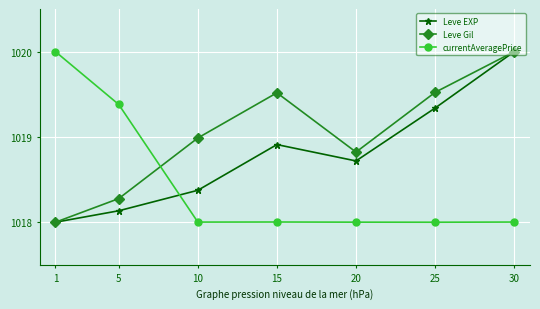

Does the chart have visible grid lines?

Yes